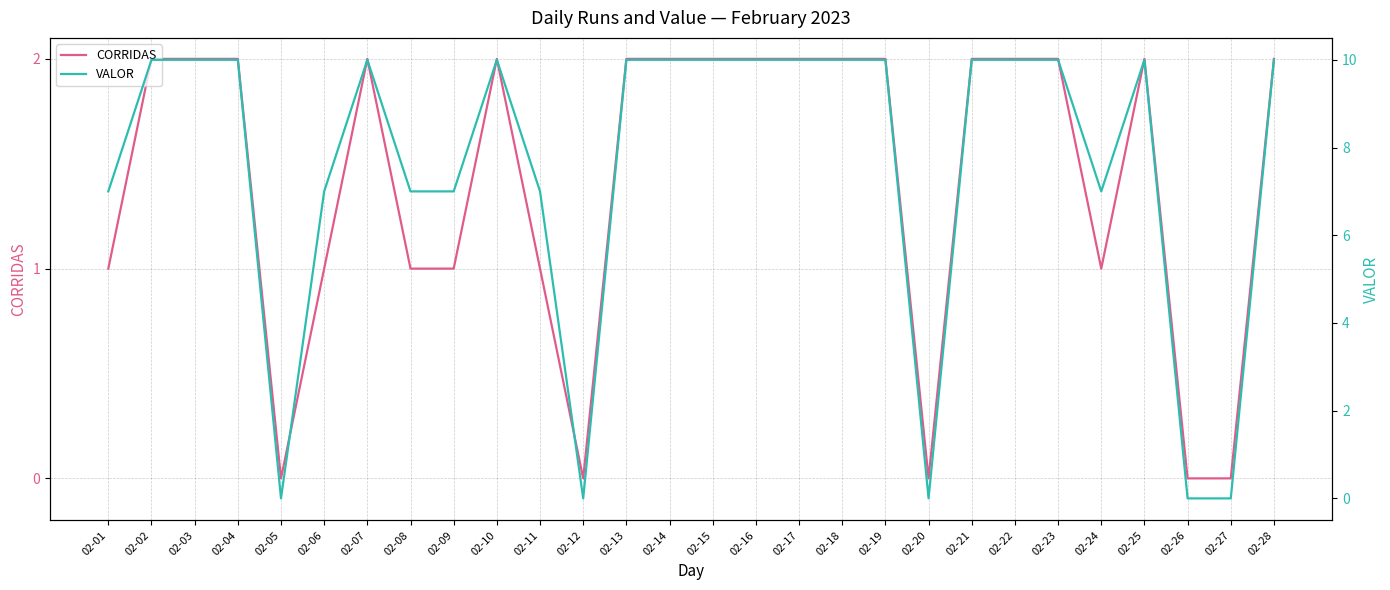

How many lines are shown in the chart?

2